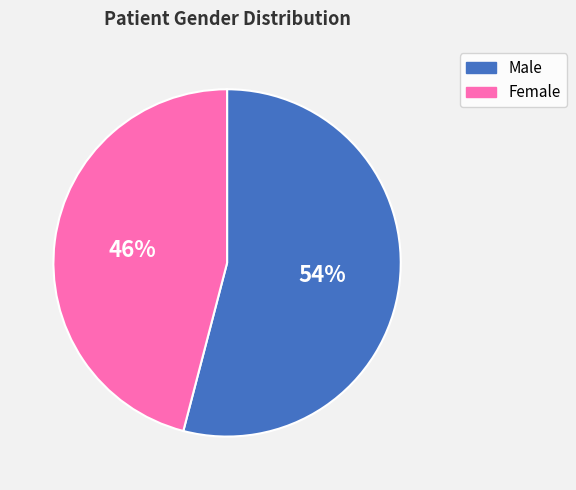

True or false: Female accounts for 46% of the total.

True